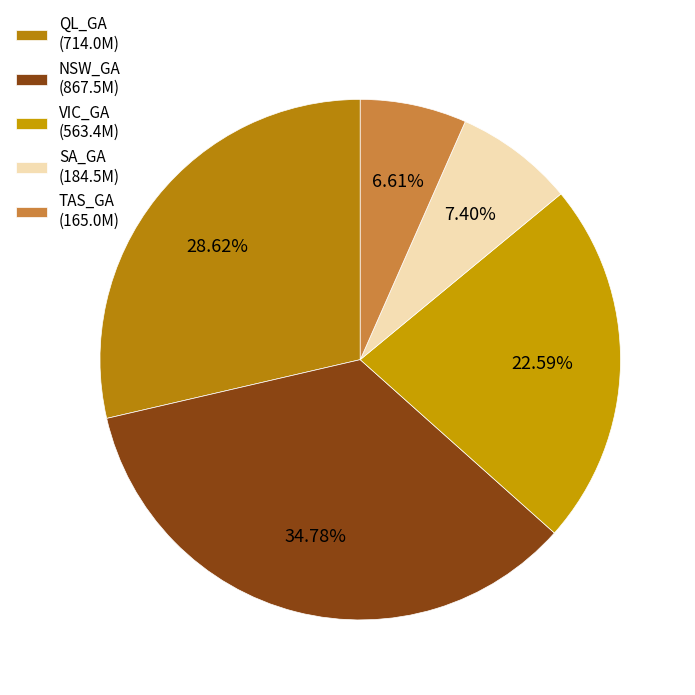

Count the number of slices in the pie.

5